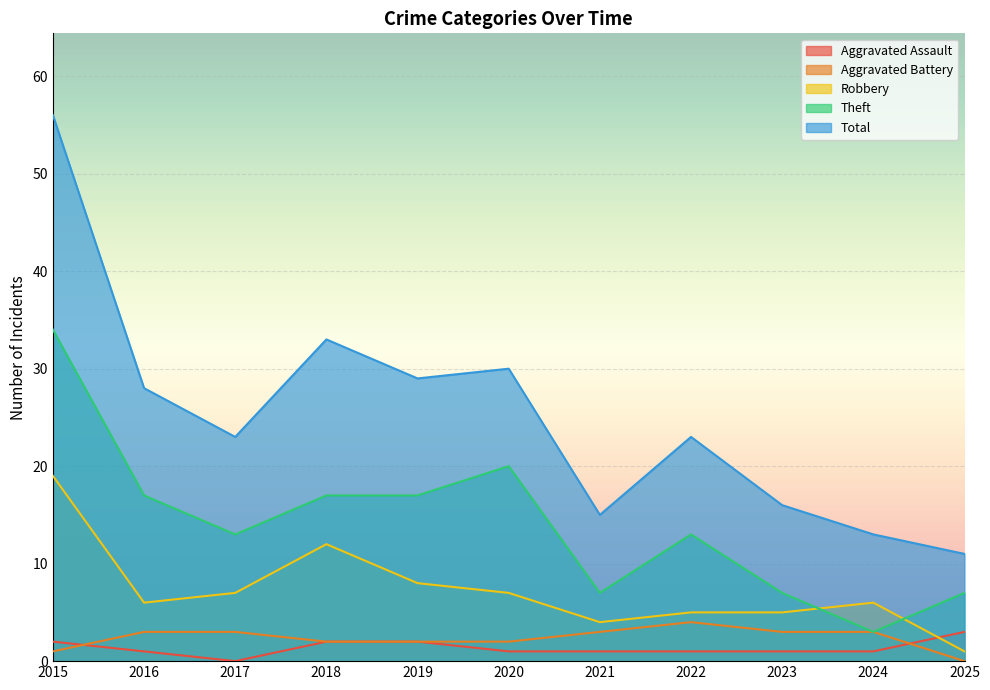

At which category is the sum across all series the highest?

2015